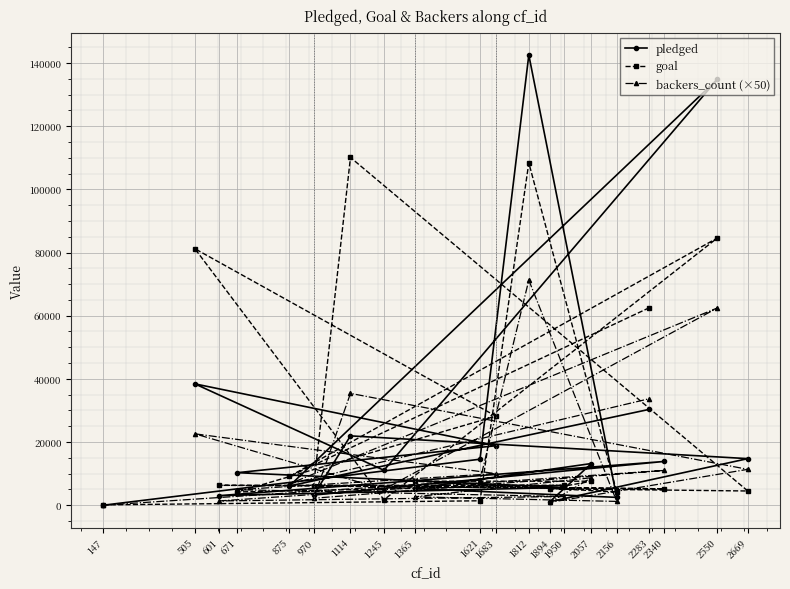

Reading left to right, extract all data points from this chart.

pledged: 147=0	1621=14560	1812=142523	2156=2477	1365=5265	2057=13195	1894=1090	2669=14741	1114=21946	970=3208	2340=13838	601=3030	1950=5629	671=10295	1683=18829	505=38414	1245=11041	2550=134845	875=6089	2283=30331
goal: 147=100	1621=1400	1812=108400	2156=4200	1365=7600	2057=7600	1894=5200	2669=4500	1114=110100	970=6200	2340=5200	601=6300	1950=6300	671=4200	1683=28200	505=81200	1245=1700	2550=84600	875=9100	2283=62500
backers_count (×50): 147=0	1621=7900	1812=71250	2156=1200	1365=2650	2057=8700	1894=900	2669=11350	1114=35400	970=2200	2340=11000	601=1350	1950=2750	671=4900	1683=10000	505=22600	1245=5000	2550=62450	875=6750	2283=33700